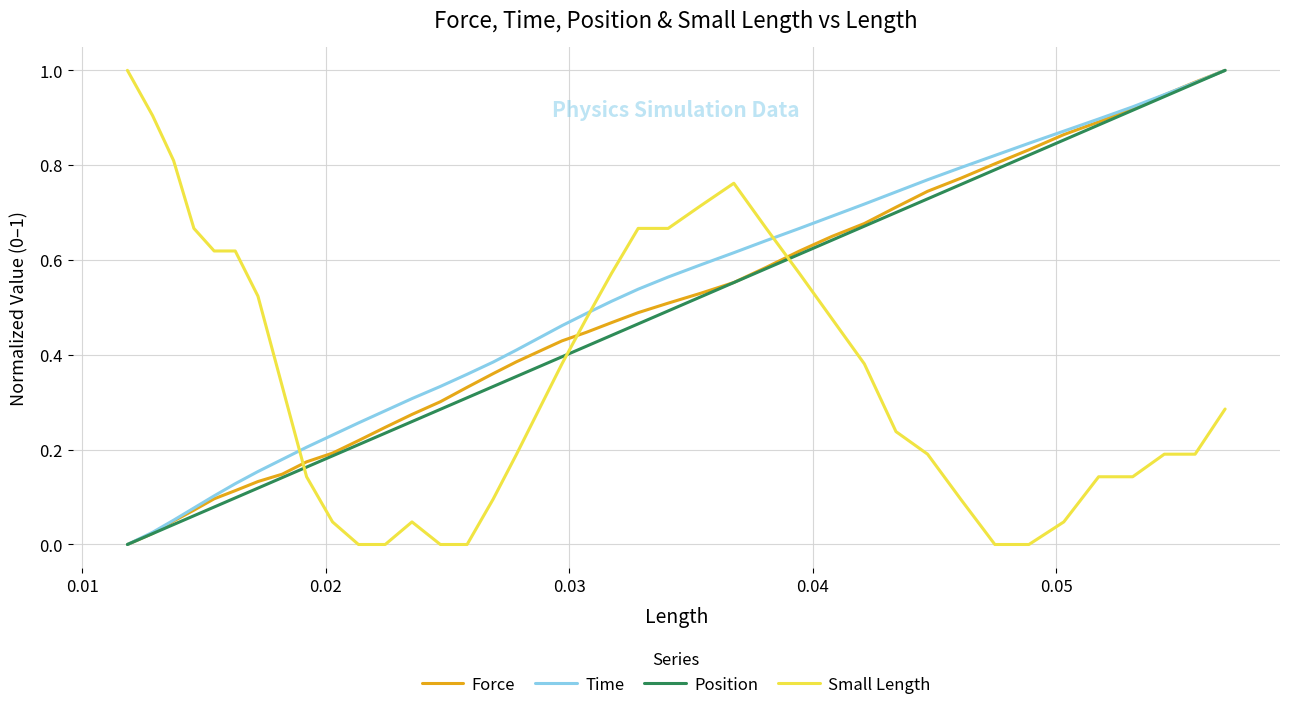

After their last crossing, which series has the higher values: Small Length or Position?

Position